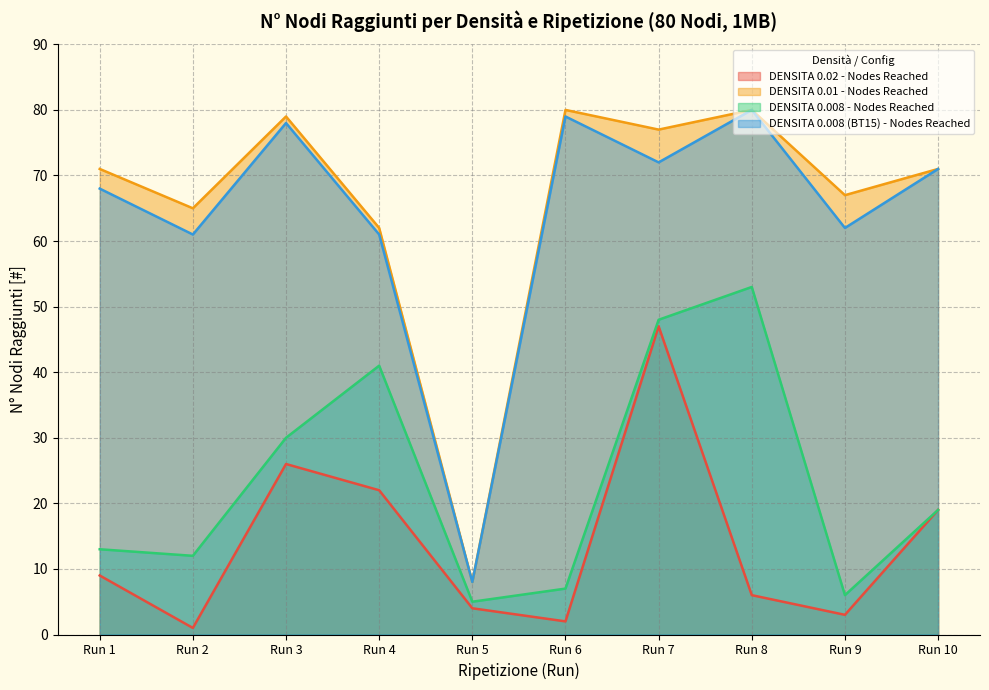

List the labels in order of DENSITA 0.008 - Nodes Reached value, smallest first.

Run 5, Run 9, Run 6, Run 2, Run 1, Run 10, Run 3, Run 4, Run 7, Run 8